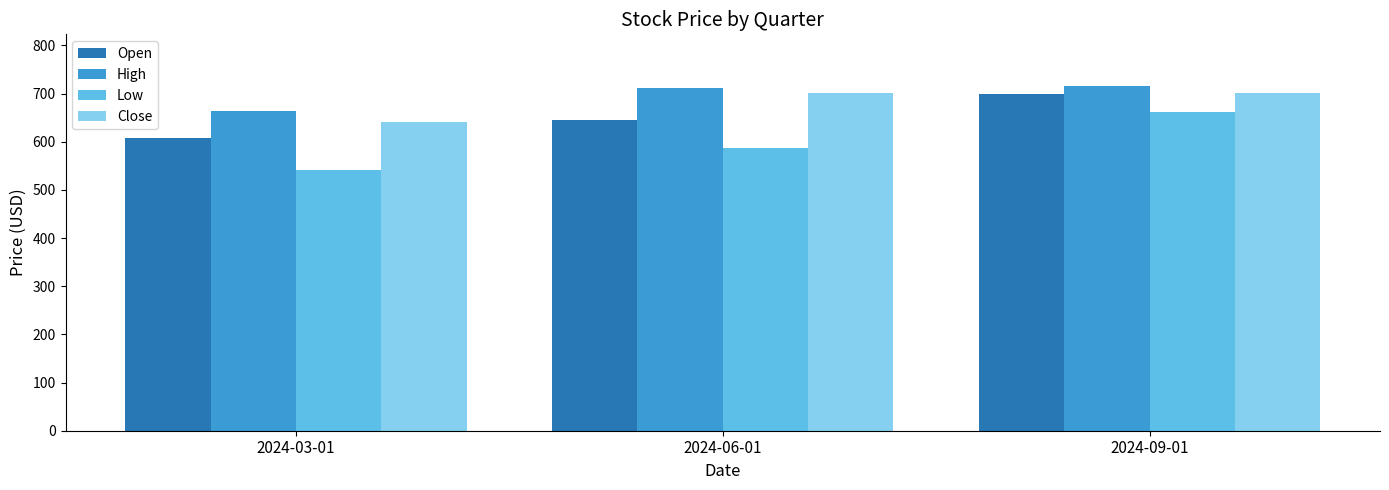

The Close series shows 701.8 at 2024-09-01. True or false?

True